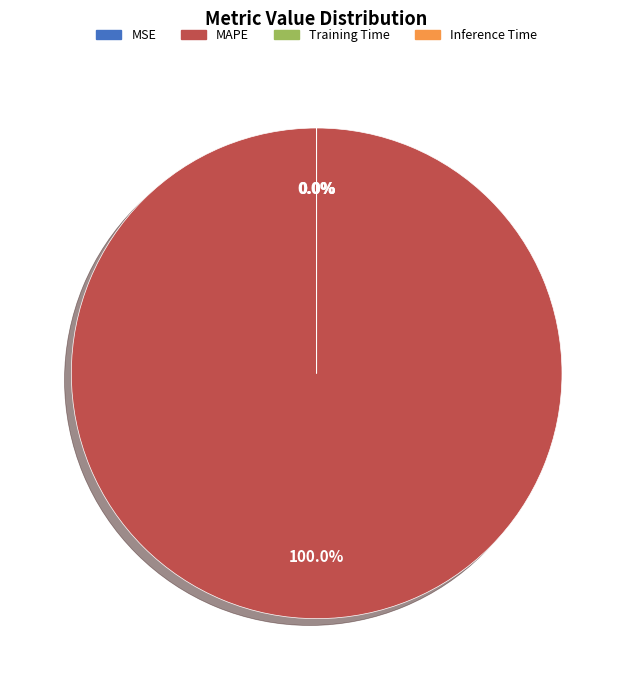

The MAPE slice represents 100% of the pie. True or false?

True